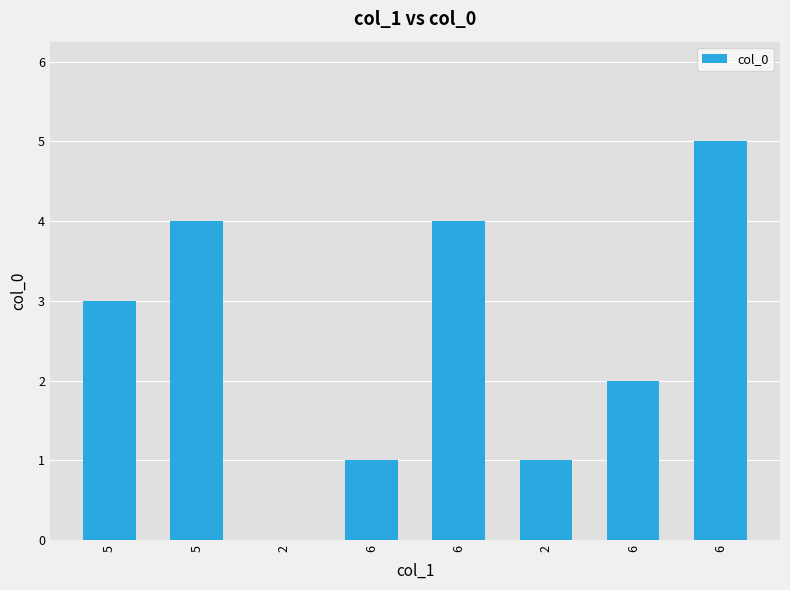

Are the bars horizontal?

No